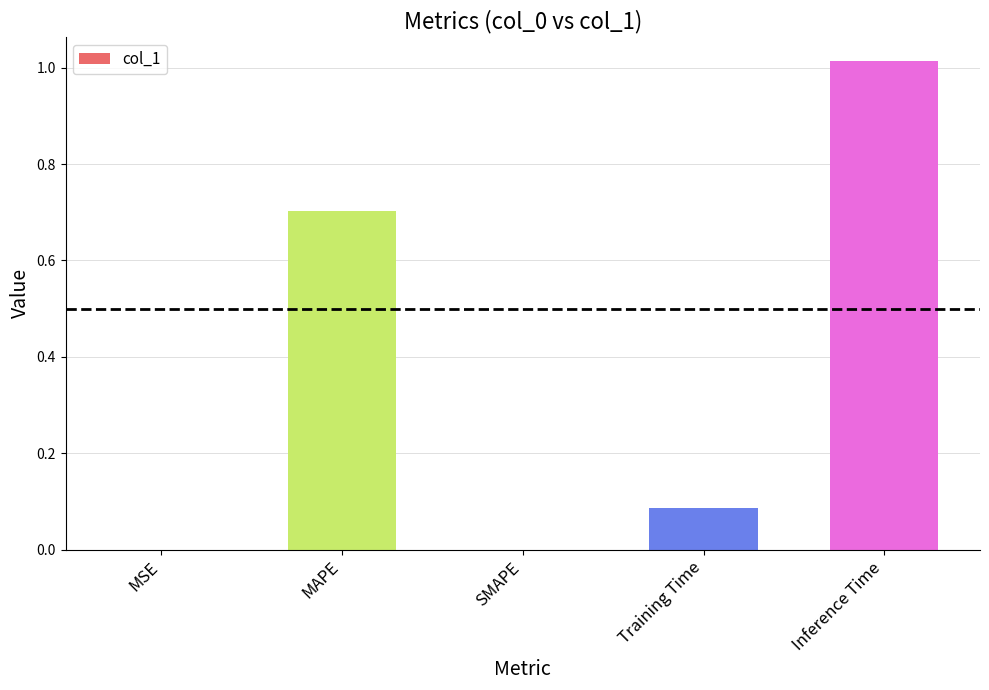

Which category has the highest value across all series?

Inference Time